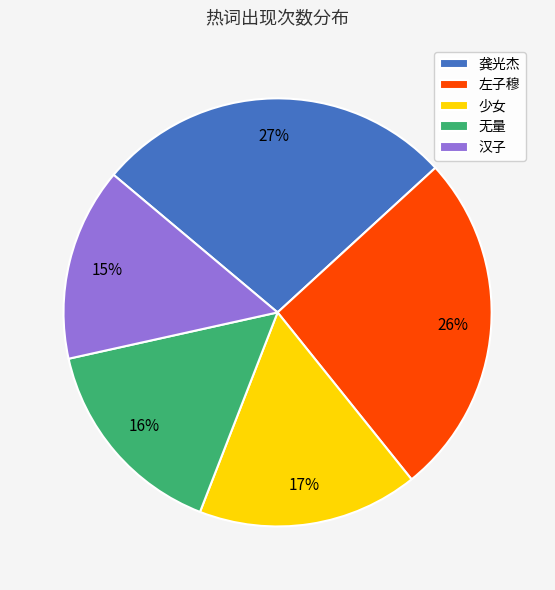

Does 龚光杰 account for over 50% of the chart?

No